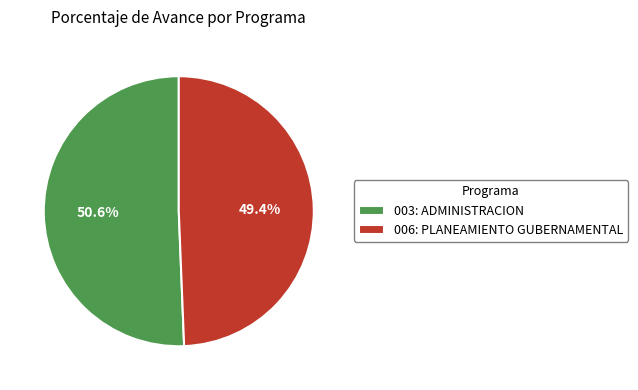

To the nearest percent, what is the difference between the 003: ADMINISTRACION and 006: PLANEAMIENTO GUBERNAMENTAL slice percentages?

1%